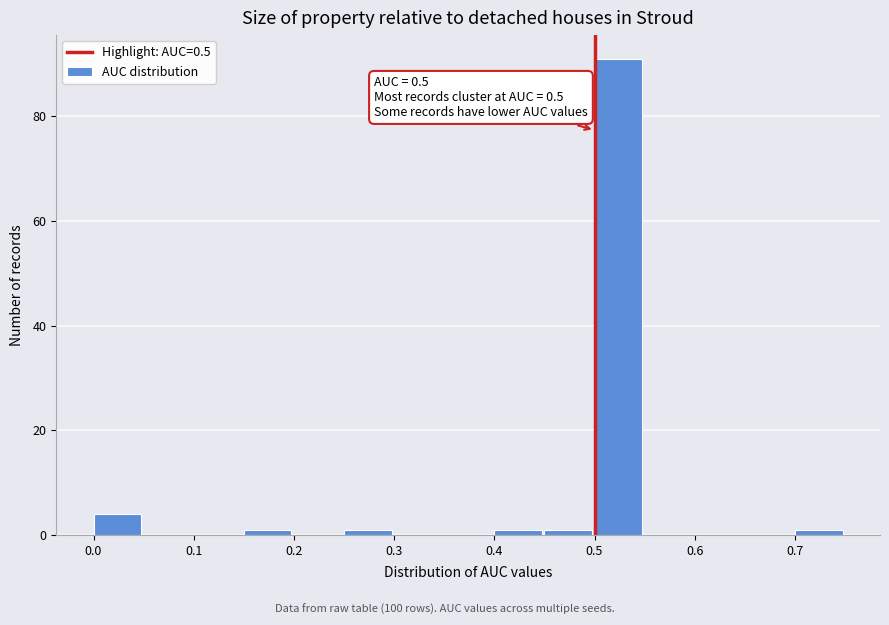

Over which range of the x-axis is the bar tallest?

0.50 to 0.55